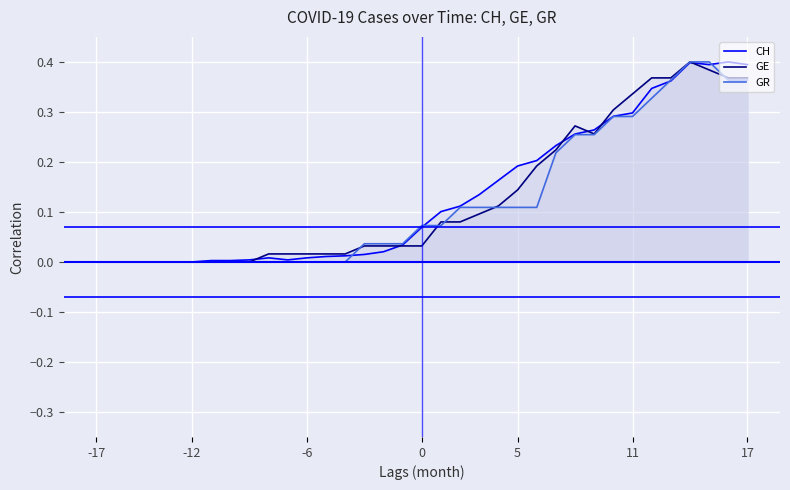

What are all the series names shown in the legend?

CH, GE, GR